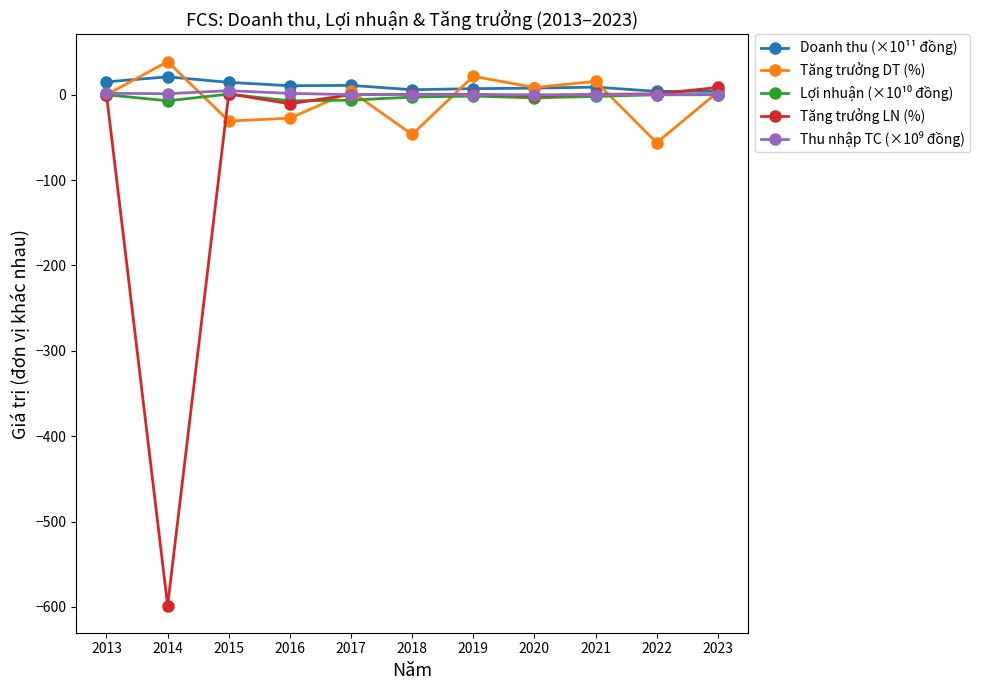

The Tăng trưởng LN (%) series shows 1.1 at 2015. True or false?

True